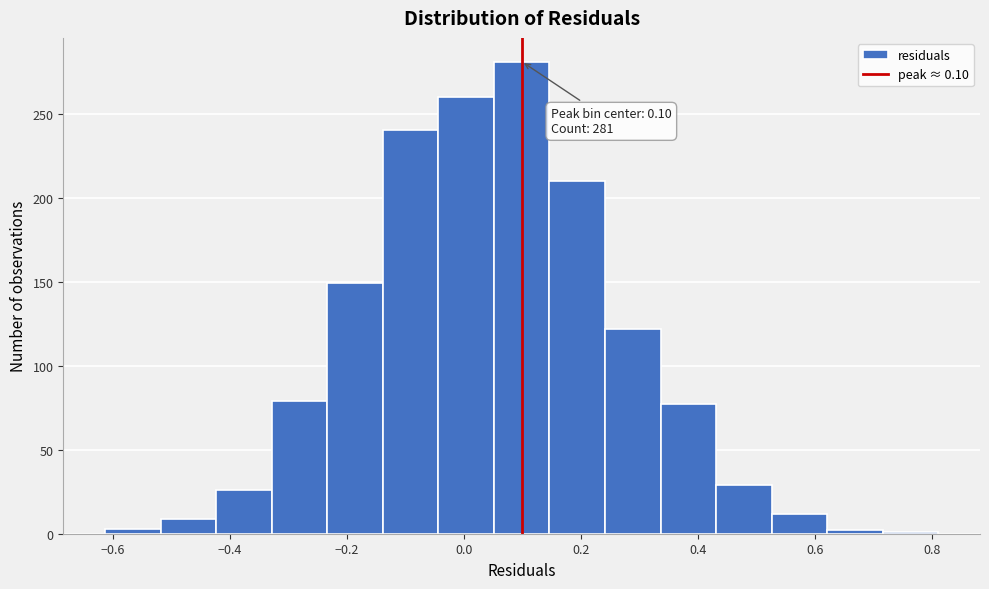

Over which range of the x-axis is the bar tallest?

0.06 to 0.14